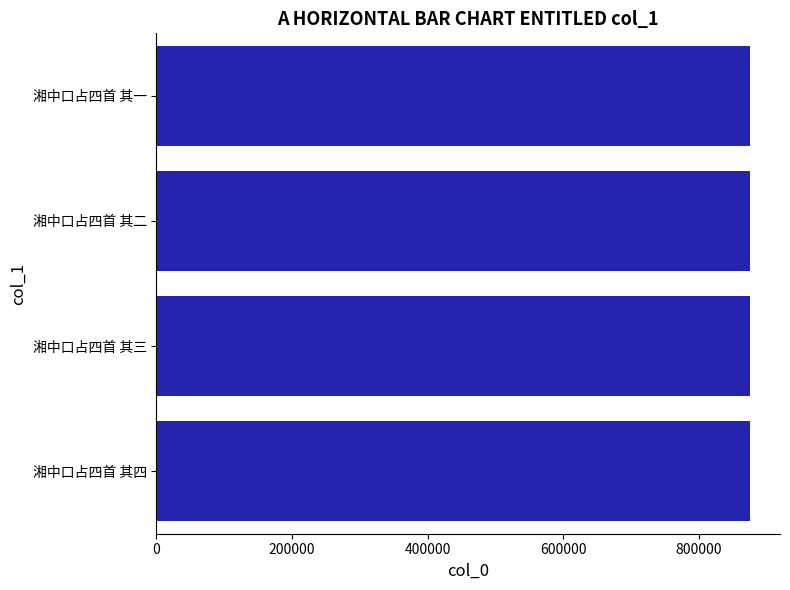

True or false: the data shows 875895 at 湘中口占四首 其三.

True